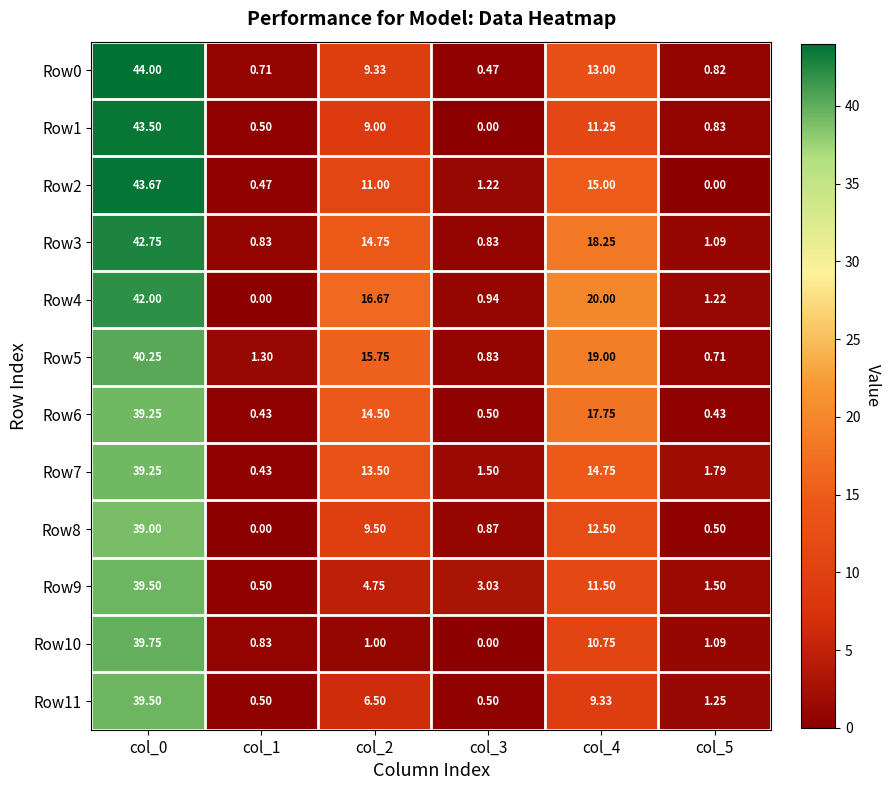

Is the value of Row8 at col_1 greater than the value of Row10 at col_1?

No